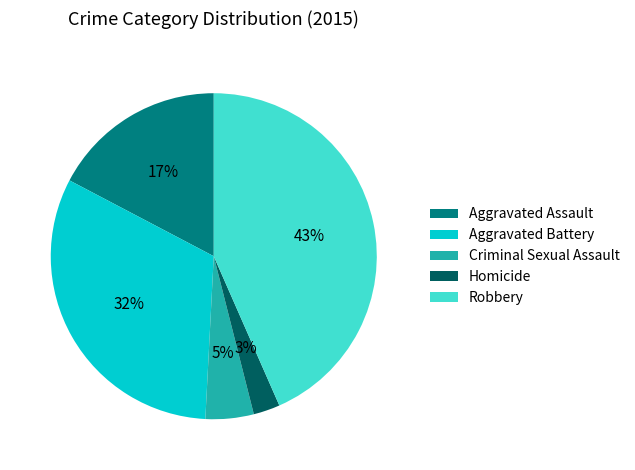

To the nearest percent, what is the average slice percentage?

20%